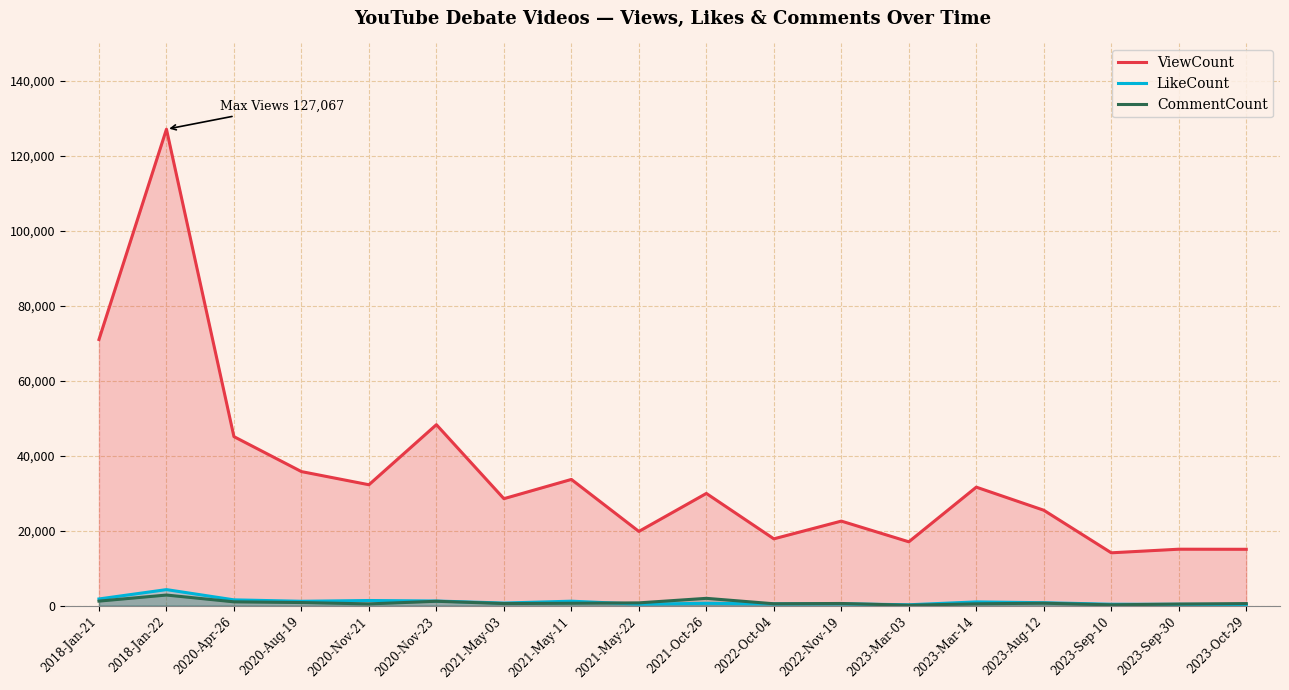

Which series has the widest spread of values?

ViewCount